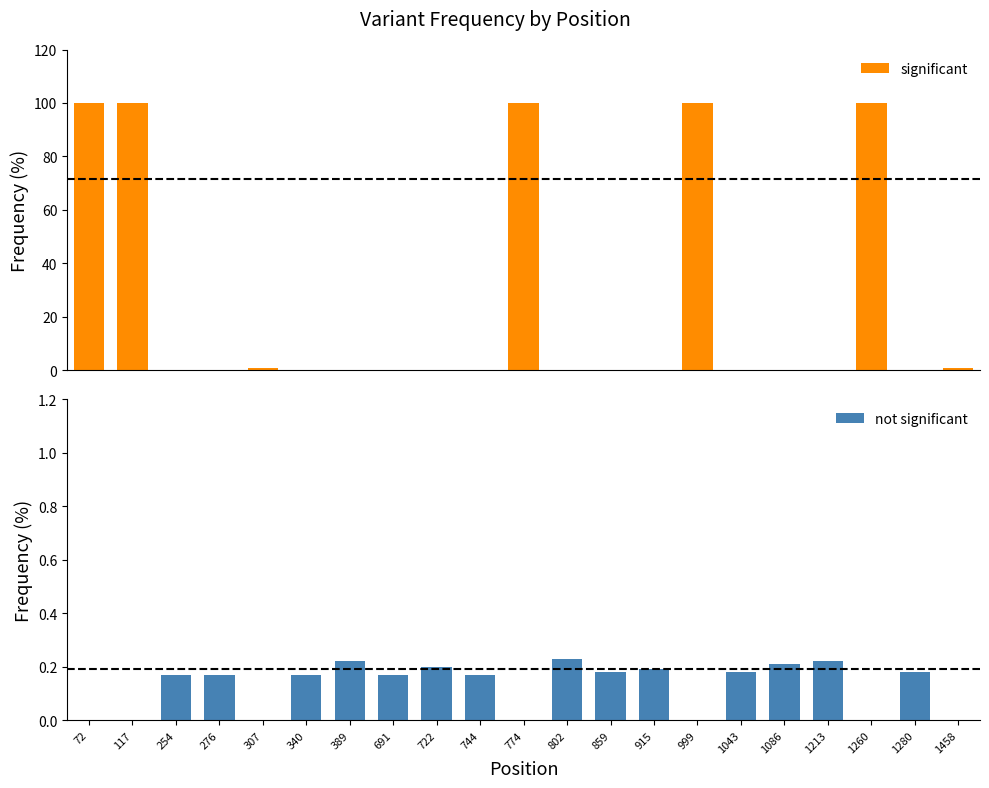

What is the maximum value shown in the chart?

100.0